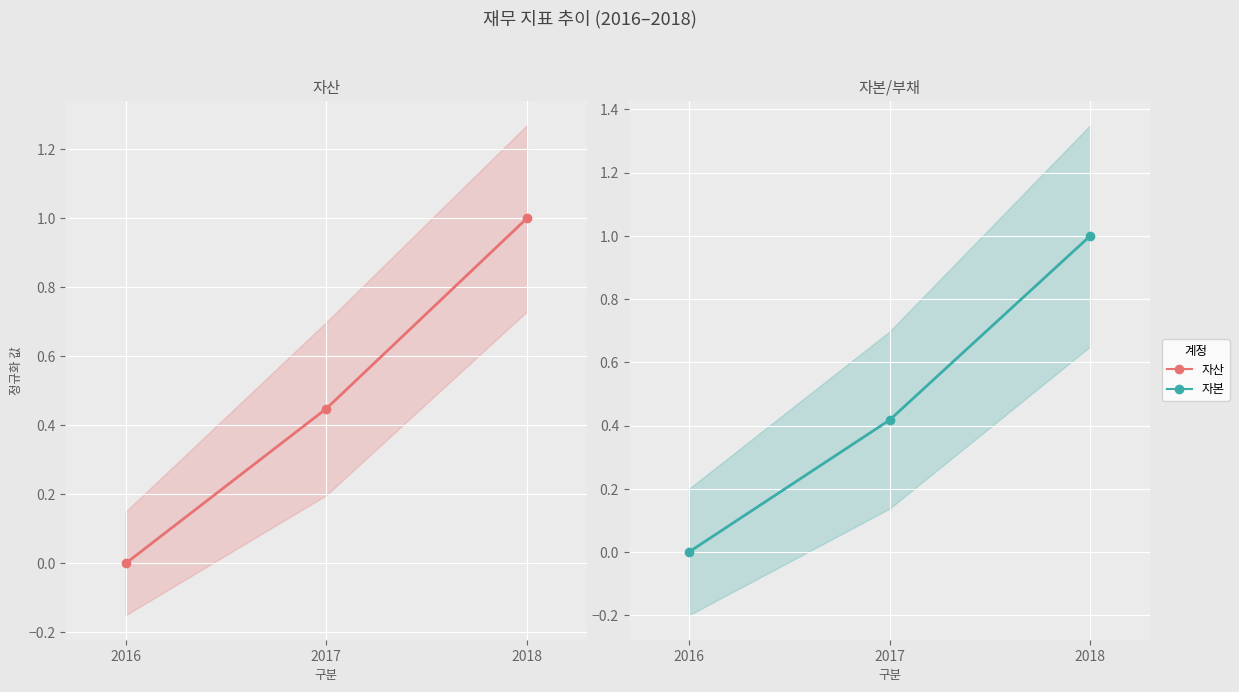

What is the total value across all series at 2018?

2.0